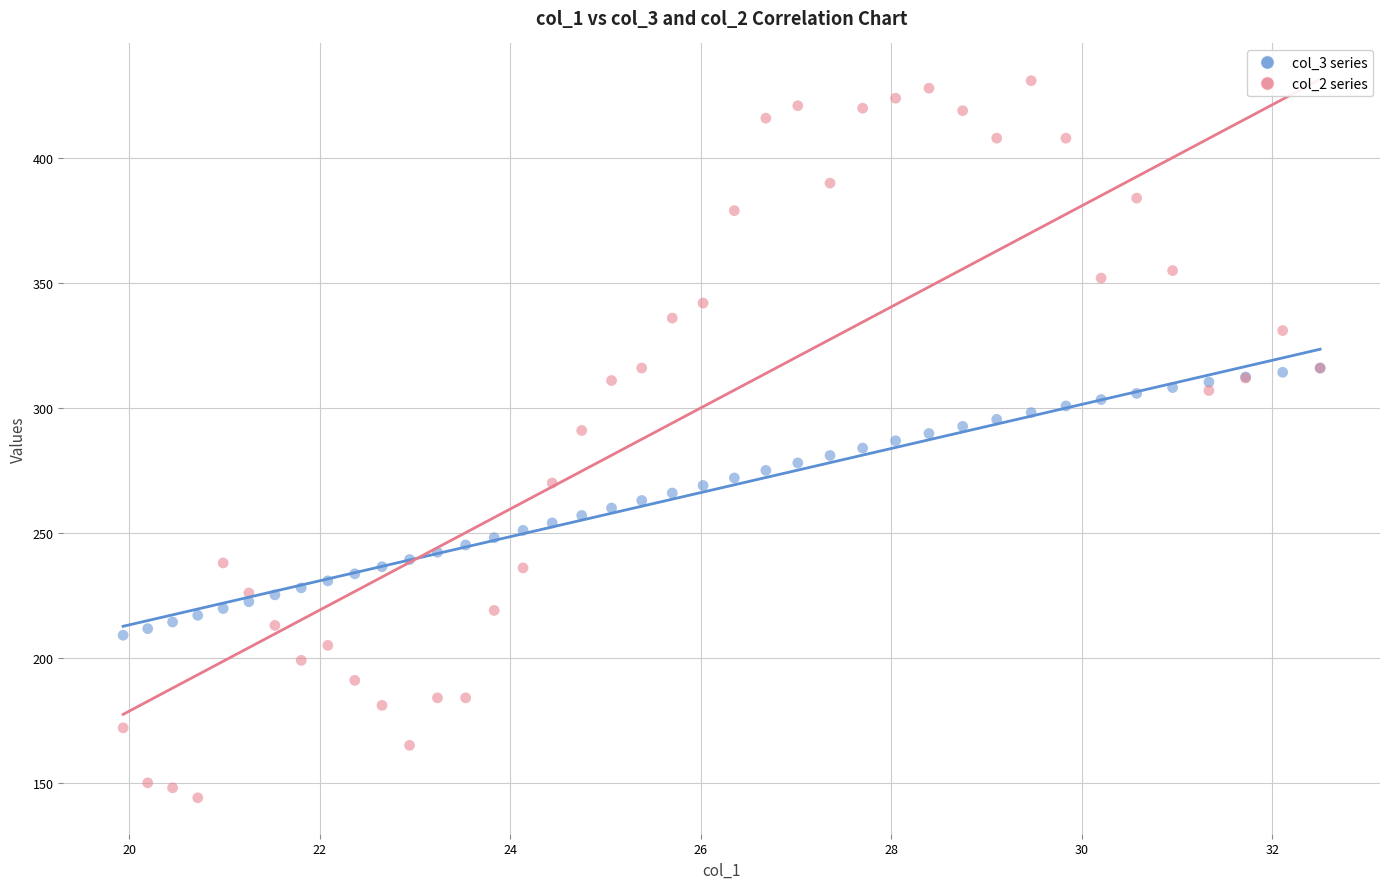

Which series reaches the maximum Y coordinate?

col_2 series